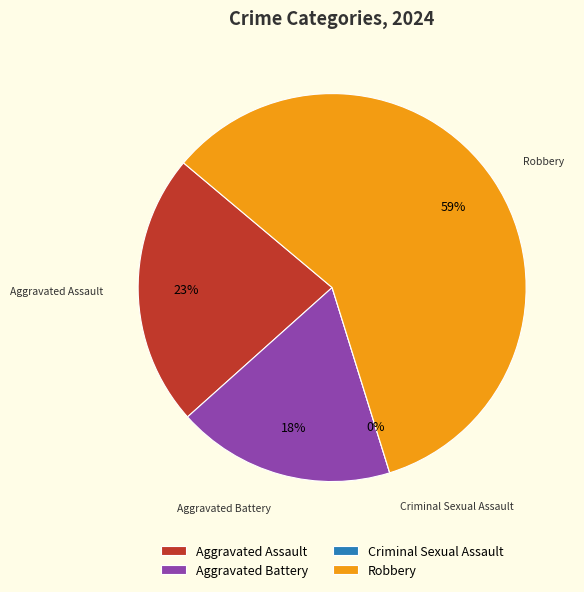

What is the majority slice?

Robbery